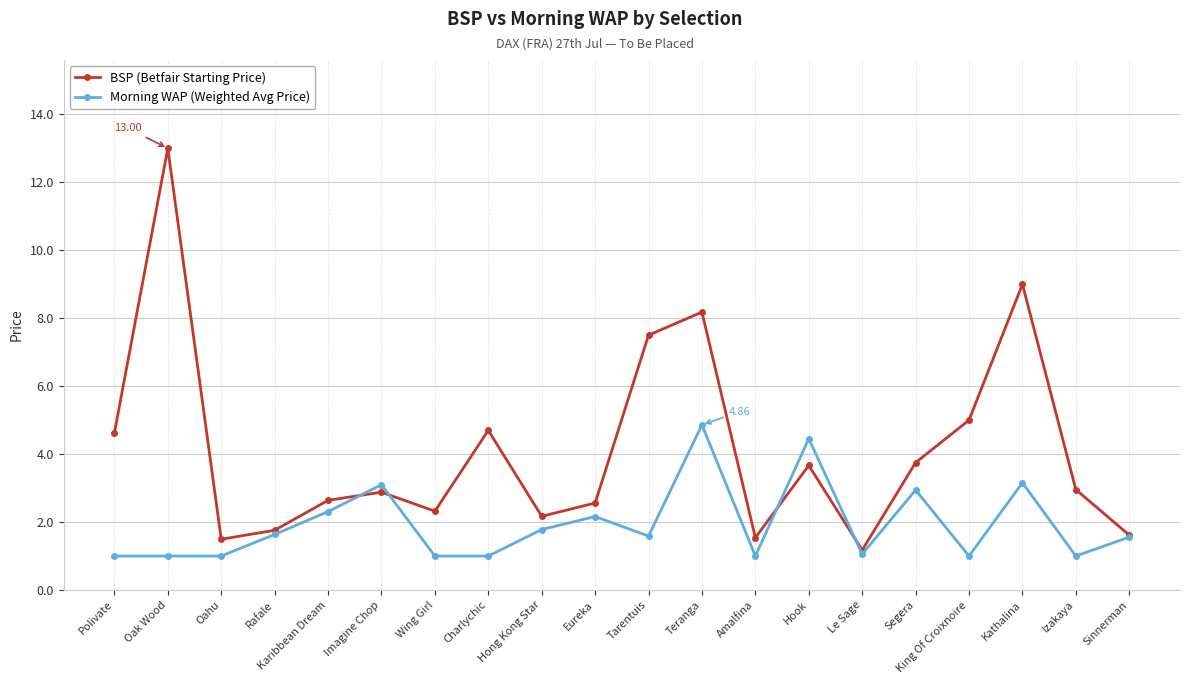

Which series changed the most between Tarentuis and Amalfina?

BSP (Betfair Starting Price)